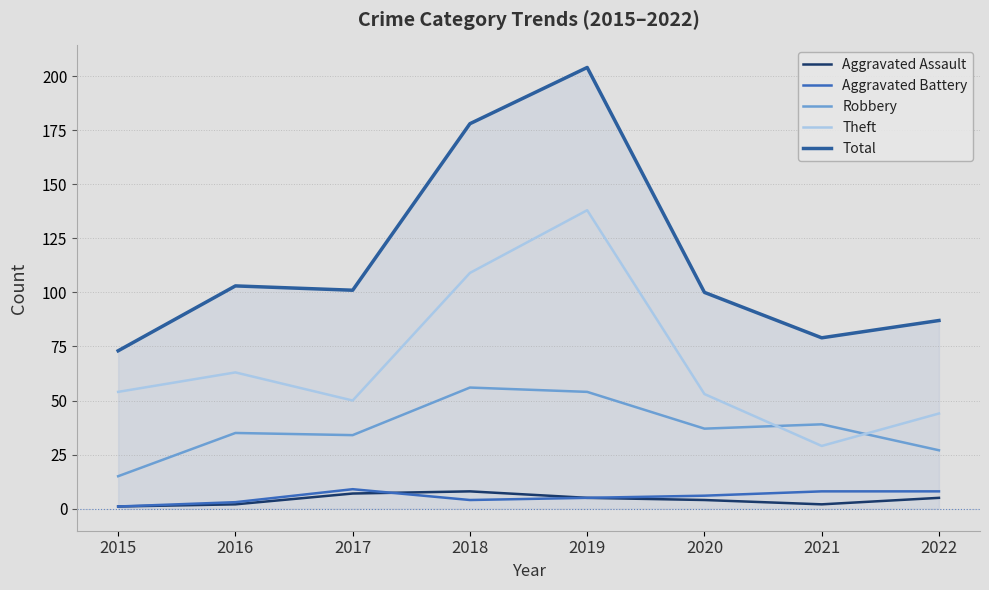

Where is the first local minimum for Total?

2017